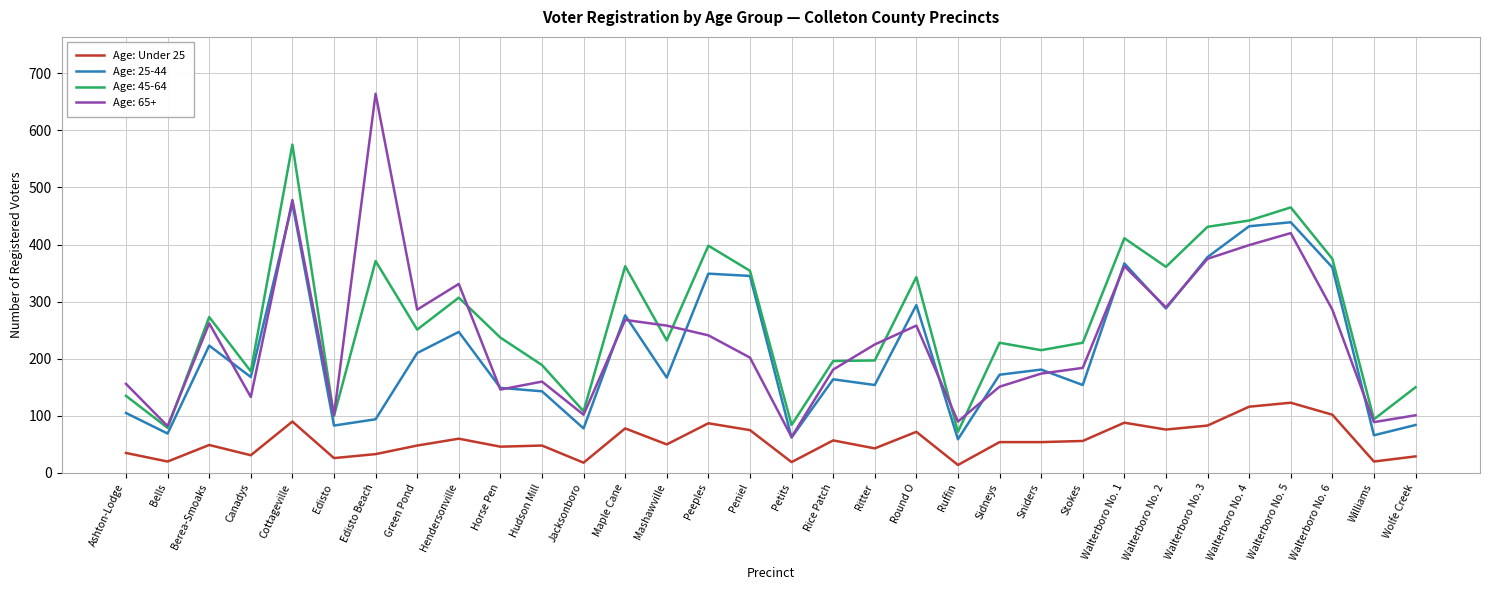

What is the difference between the highest and lowest values at Walterboro No. 1?

323